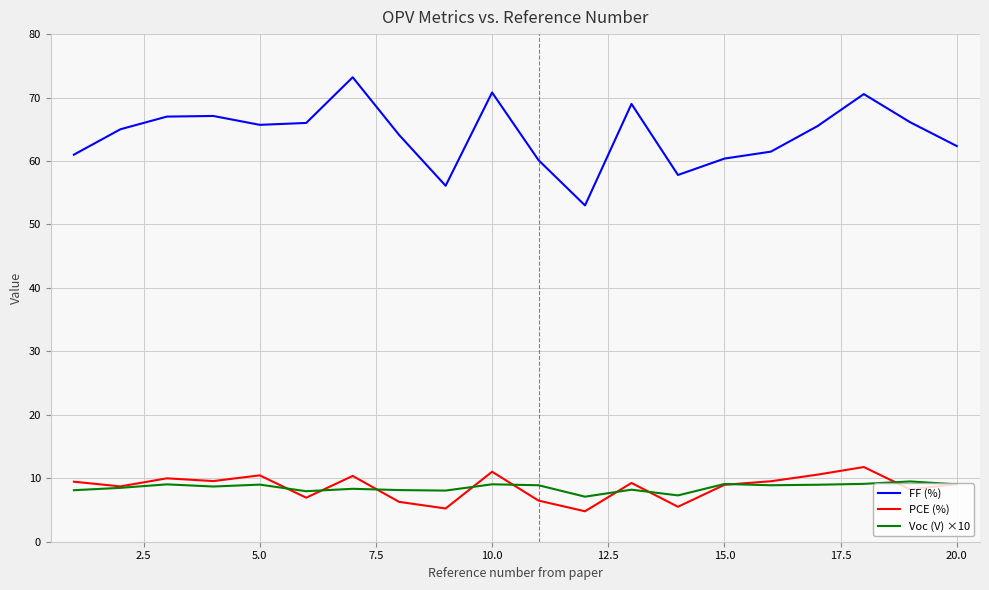

True or false: Voc (V) ×10 and FF (%) cross at least once.

False